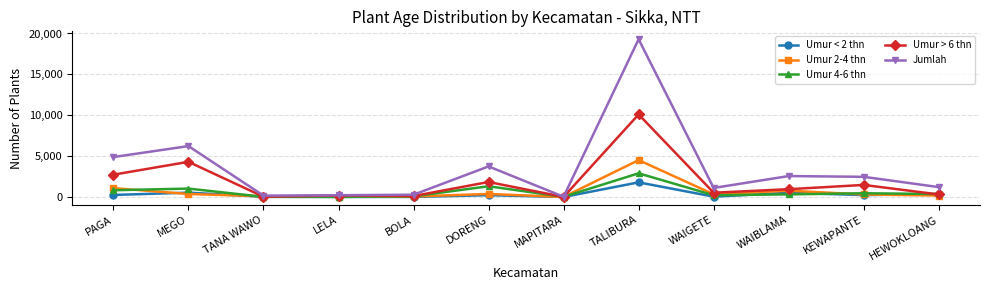

Is the value of Umur 4-6 thn at MAPITARA greater than the value of Umur < 2 thn at WAIBLAMA?

No